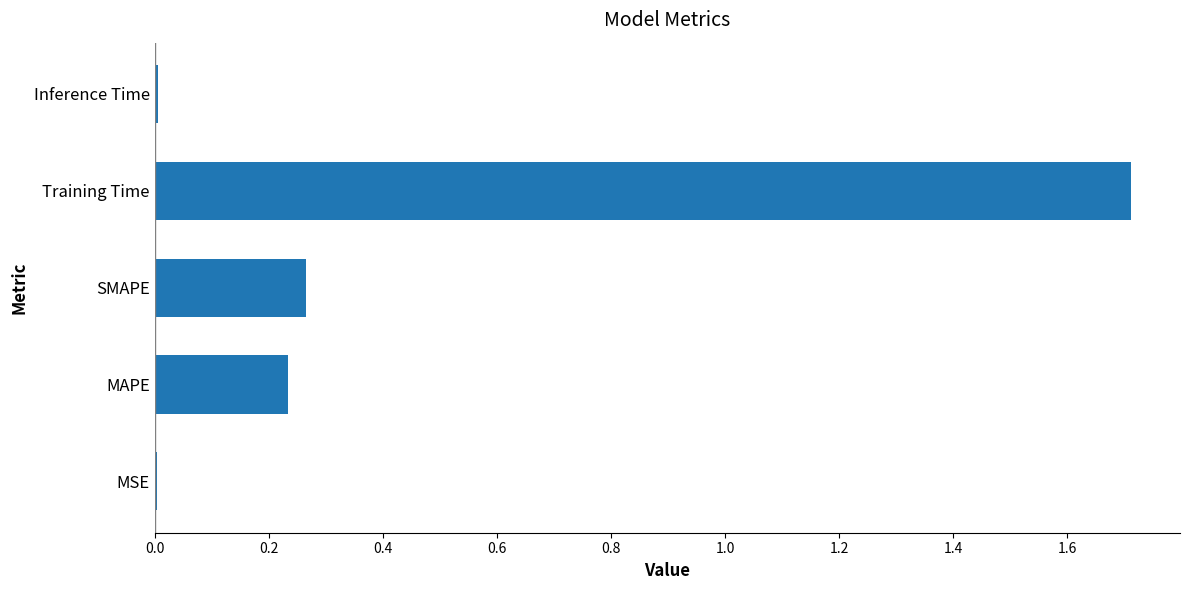

What is the change in value from SMAPE to Training Time?

+1.4